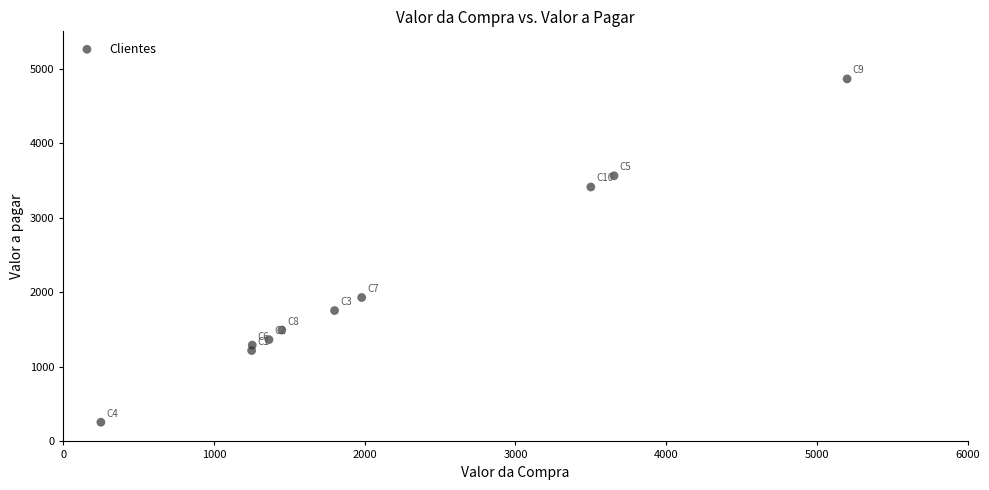

What is the range of X values (max minus min)?

4950.0